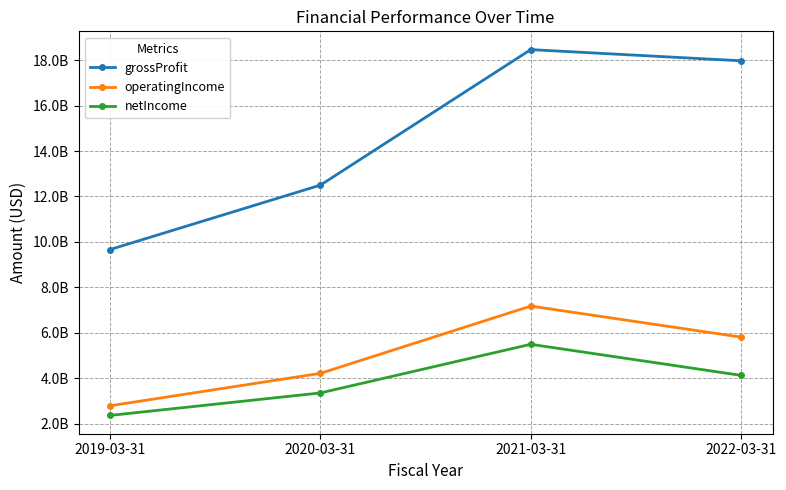

Which label corresponds to the largest value in the chart?

2021-03-31